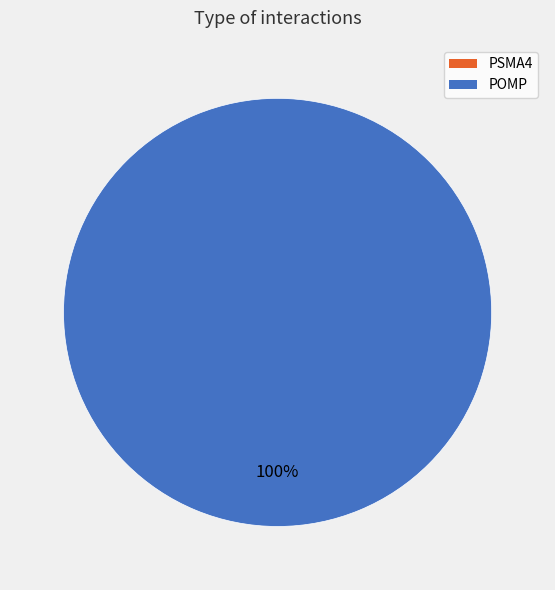

Between POMP and PSMA4, which is larger?

POMP